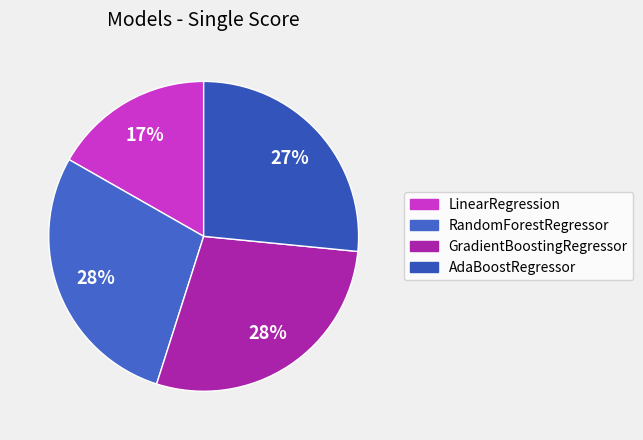

Which slice is the largest?

GradientBoostingRegressor